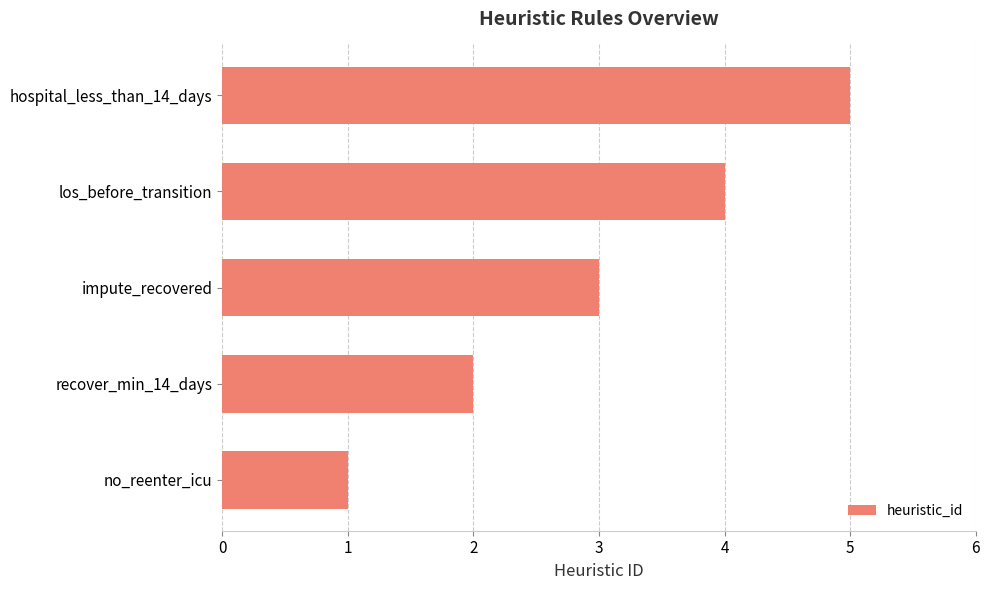

What is the sum of all values?

15